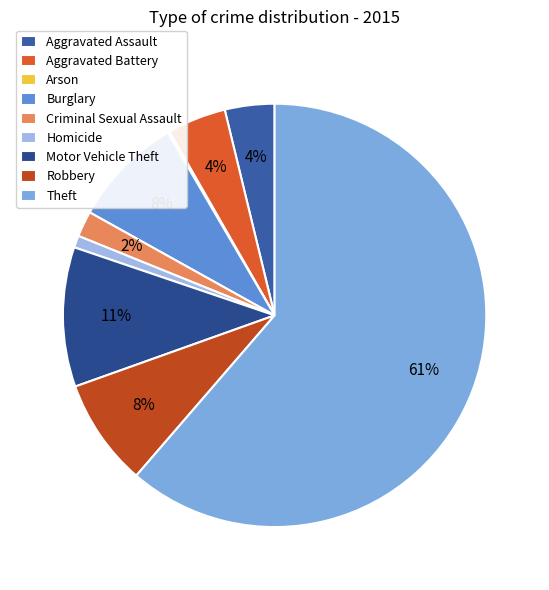

Rank the categories by value from lowest to highest.

Arson, Homicide, Criminal Sexual Assault, Aggravated Assault, Aggravated Battery, Robbery, Burglary, Motor Vehicle Theft, Theft